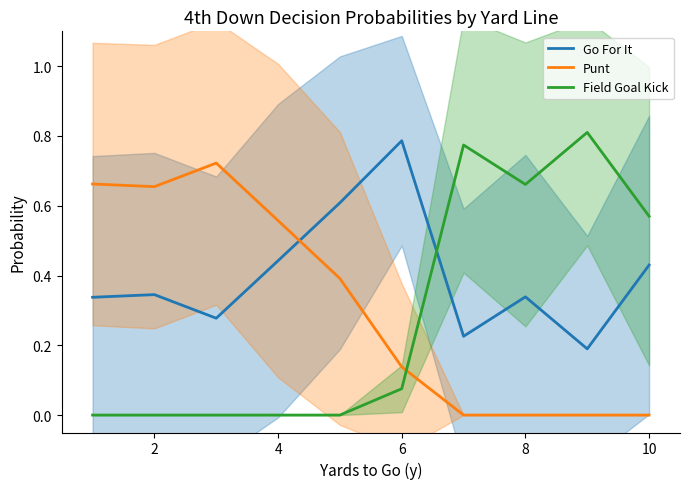

In Go For It, how many points are lower than both neighbors (excluding endpoints)?

3